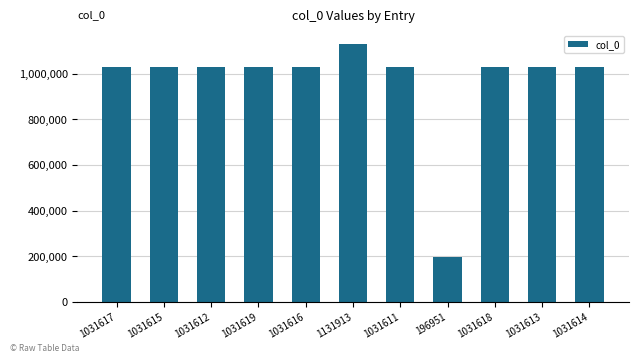

What is the label of the 9th bar from the left?

1031618